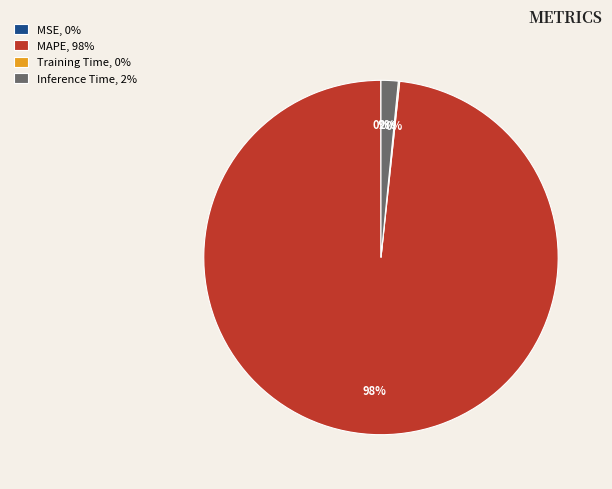

The MAPE, 98% slice represents 90% of the pie. True or false?

False